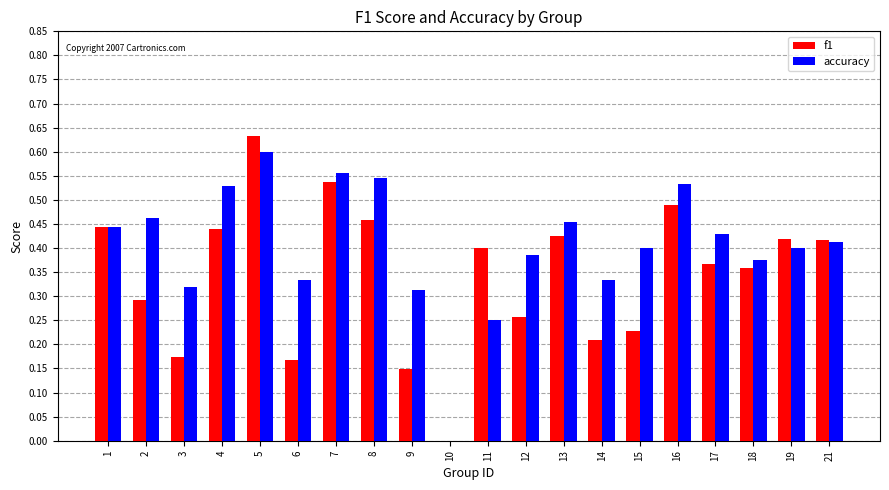

What is the sum of all f1 values?

6.9